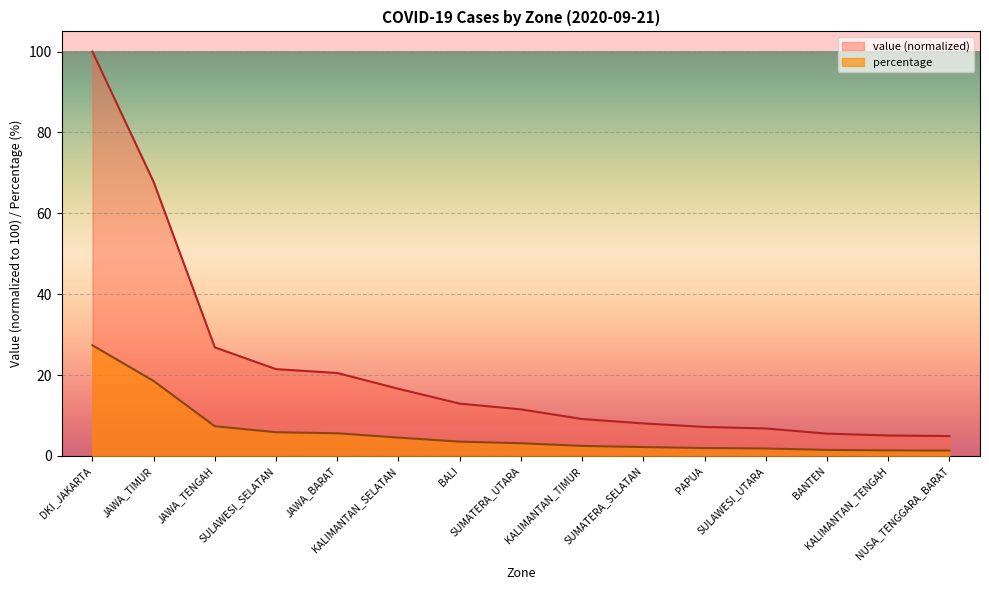

List the series in order of their peak value, lowest first.

percentage, value (normalized)